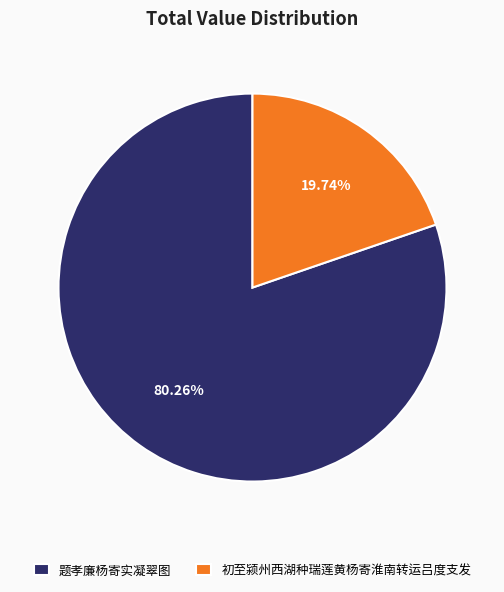

Approximately how many times larger is the value at 初至颍州西湖种瑞莲黄杨寄淮南转运吕度支发 compared to 题孝廉杨寄实凝翠图?

0.2